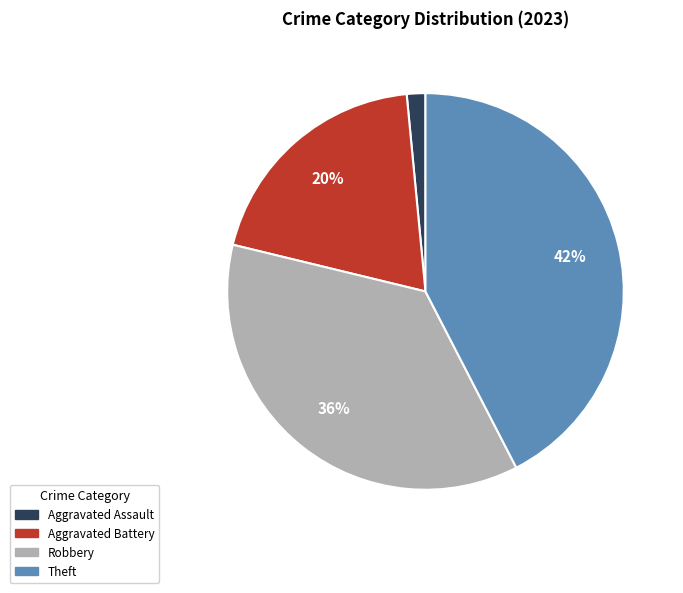

Is there a majority slice in this chart?

No